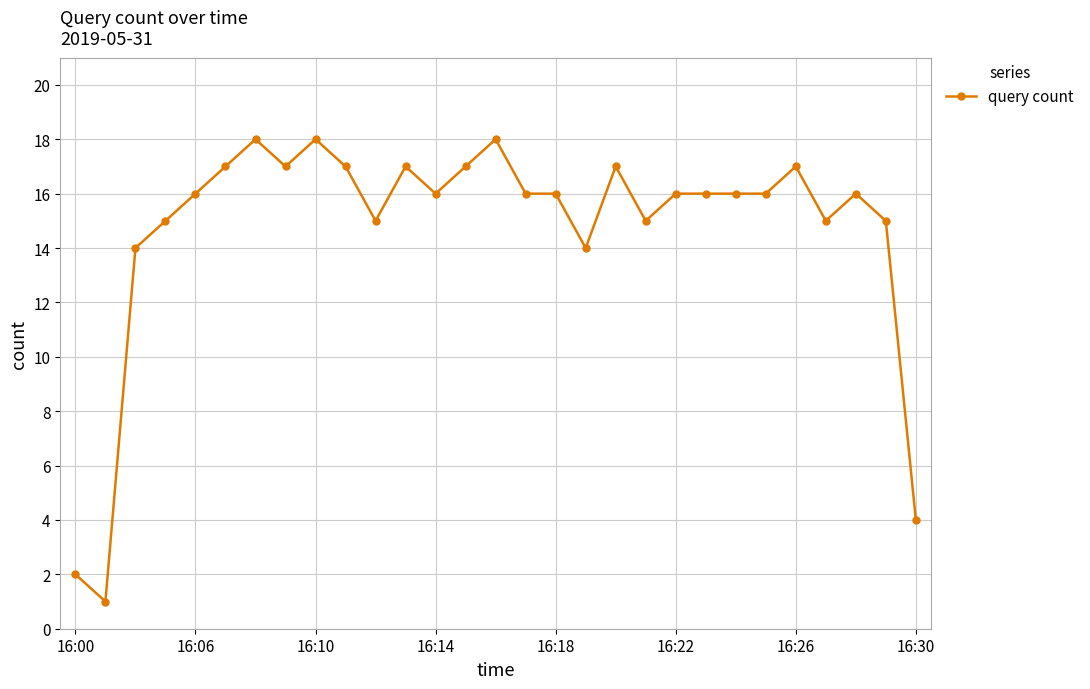

Is this an area chart (filled region under the line)?

No